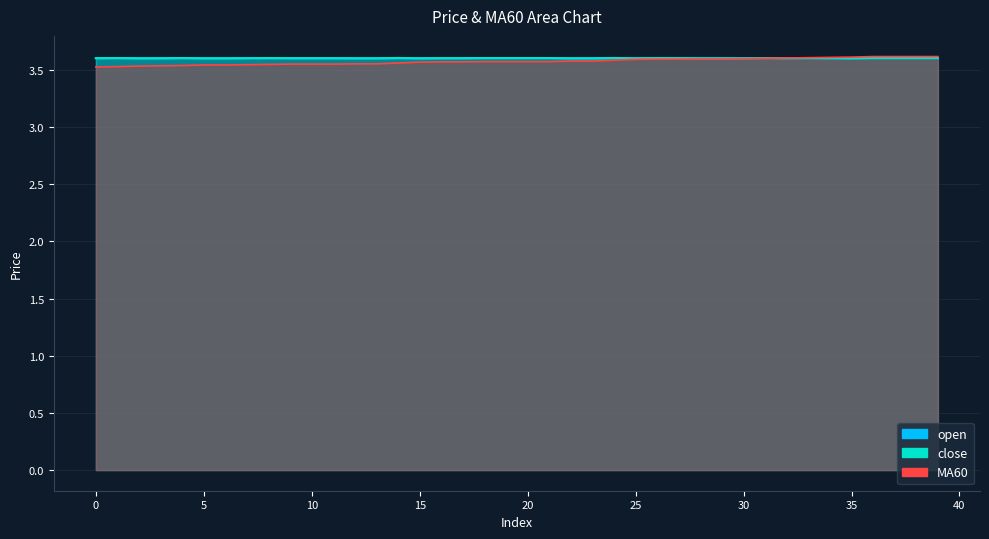

What is the minimum value shown in the chart?

3.5